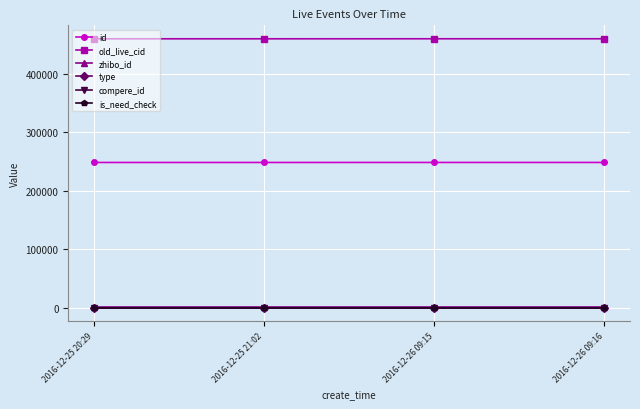

Reading right to left, what are all the values shown in this chart?

id: 248105	248104	248067	248065
old_live_cid: 459607	459605	459552	459549
zhibo_id: 152	152	152	152
type: 0	0	0	0
compere_id: 0	0	0	0
is_need_check: 0	0	0	0